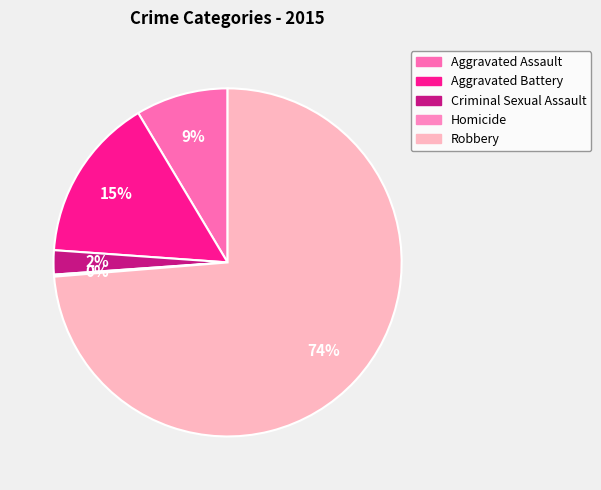

True or false: Criminal Sexual Assault accounts for 2% of the total.

True